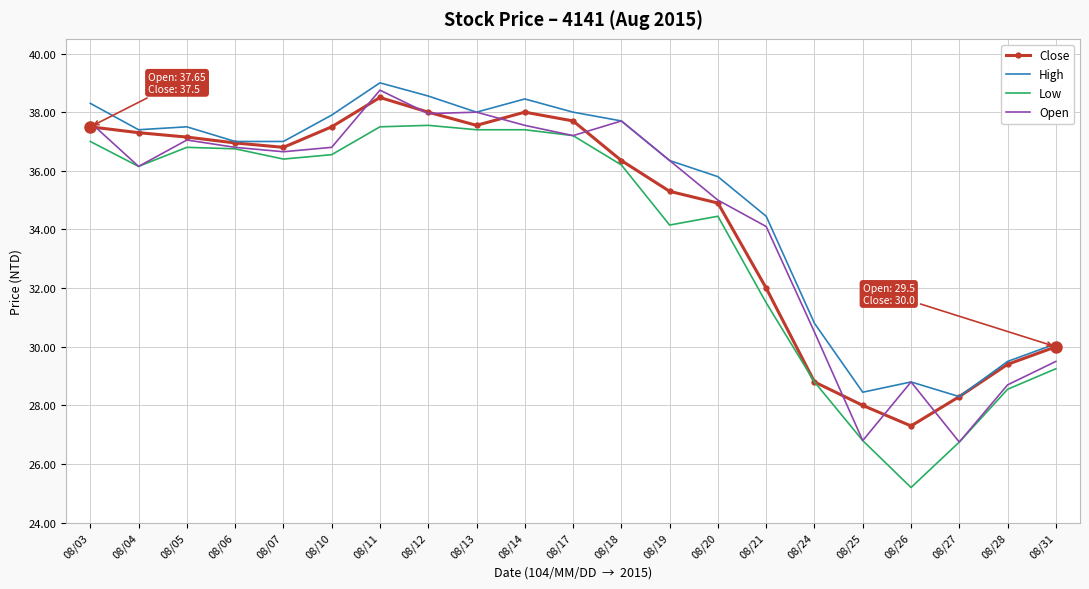

Rank the series by their maximum value, from highest to lowest.

High, Open, Close, Low